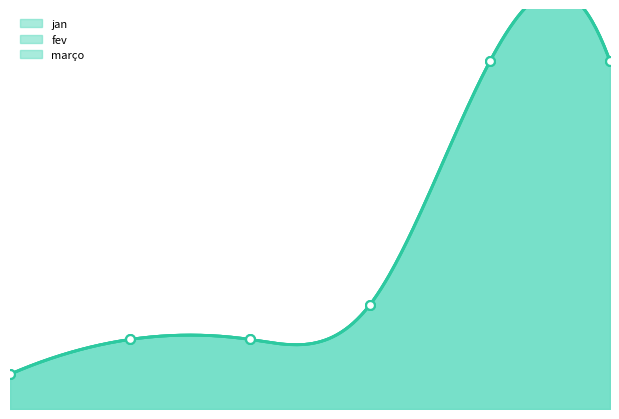

Is the value of jan at 4 greater than the value of fev at 3?

Yes